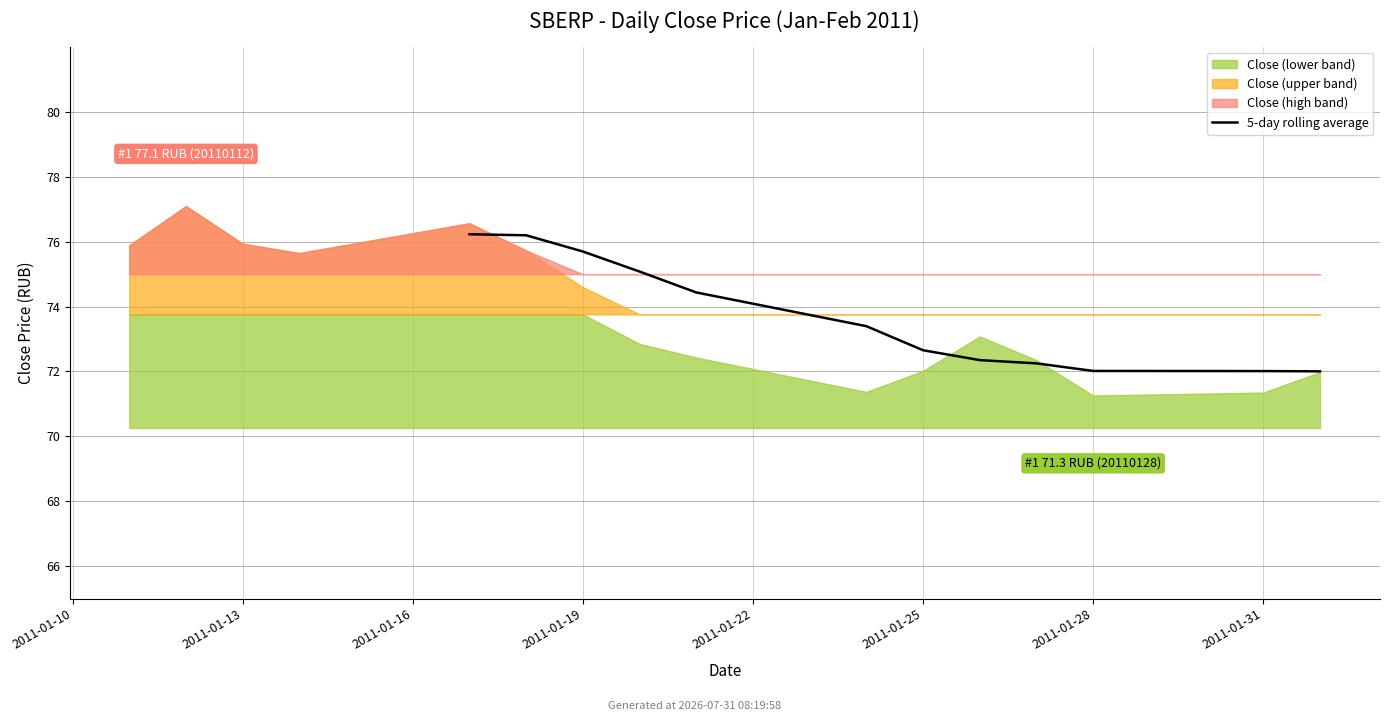

How many data points are above 73?

6